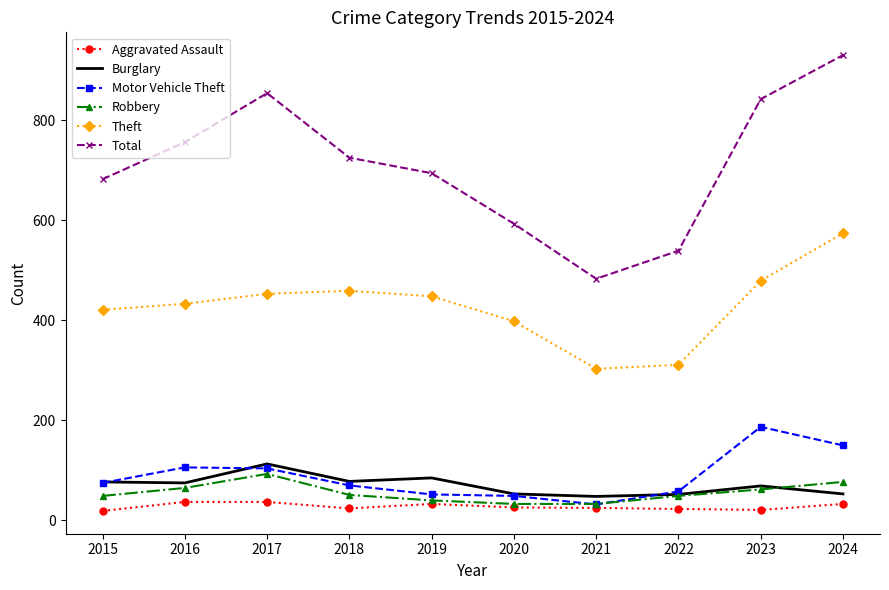

True or false: Theft and Aggravated Assault cross at least once.

False